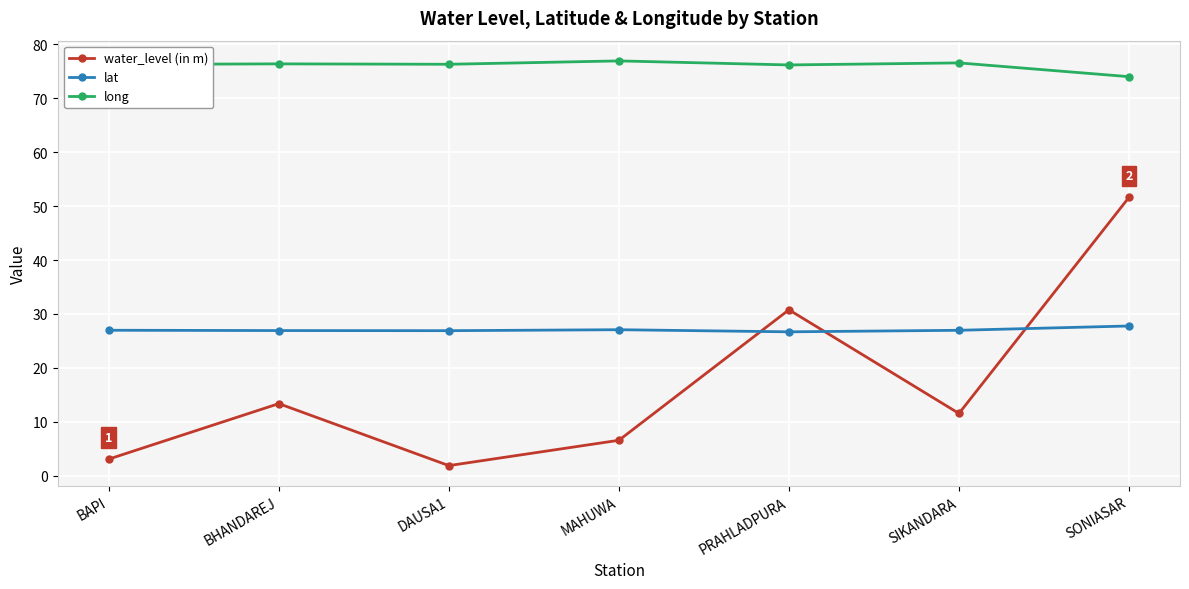

In long, how many points are higher than both neighbors (excluding endpoints)?

3